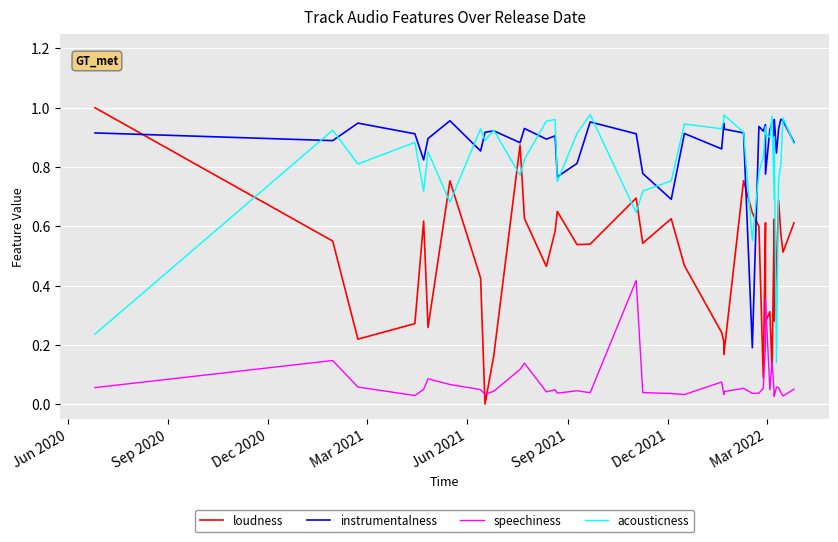

Which series has the largest total across all categories?

instrumentalness